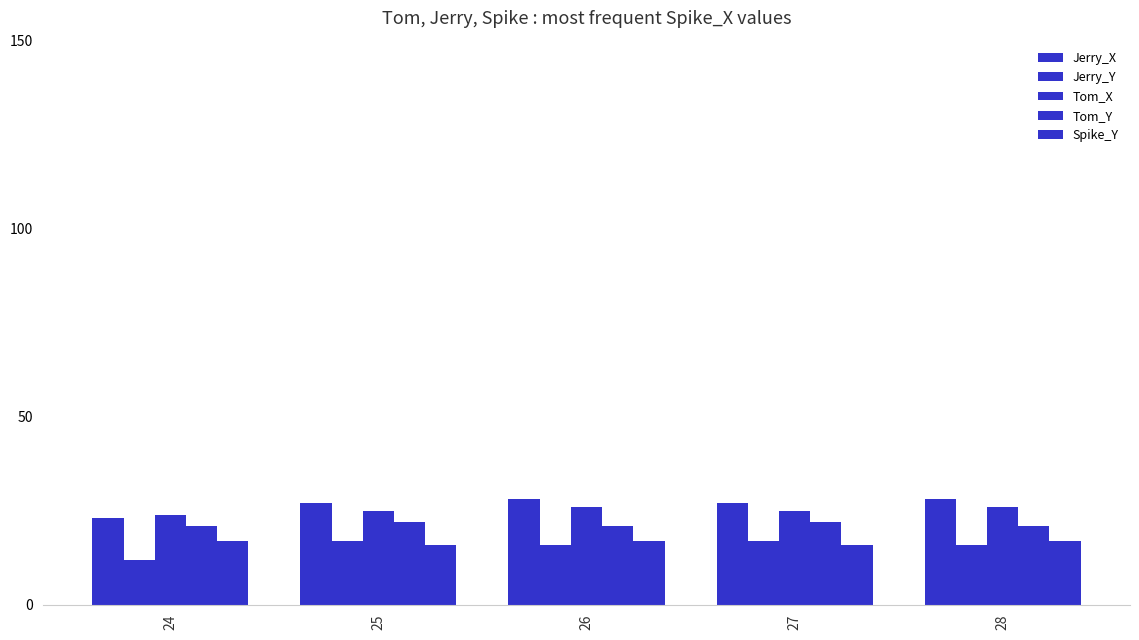

Does the chart contain stacked bars?

No